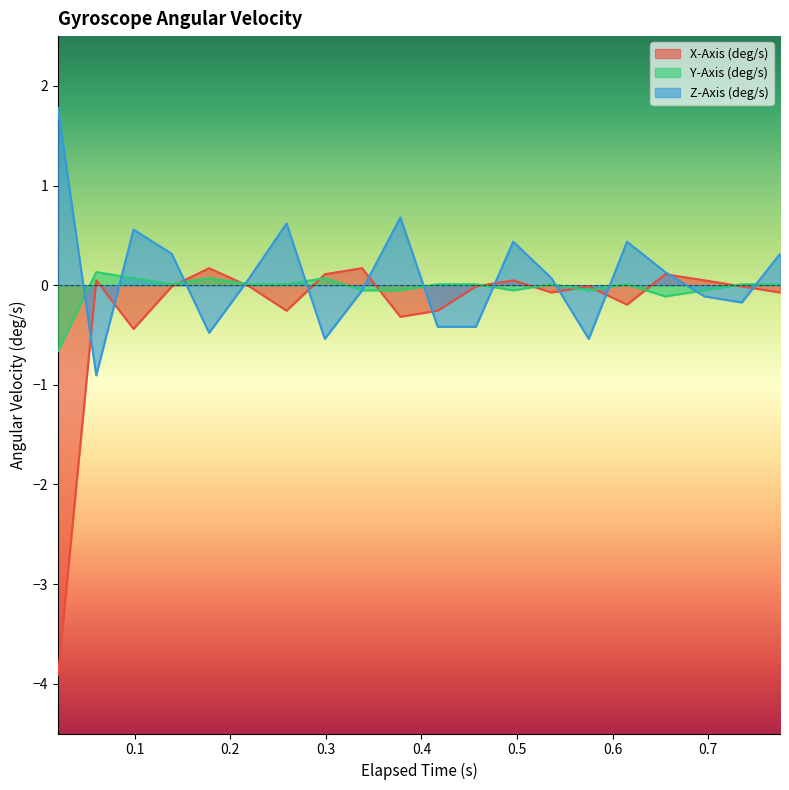

Rank the series by their maximum value, from lowest to highest.

Y-Axis (deg/s), X-Axis (deg/s), Z-Axis (deg/s)